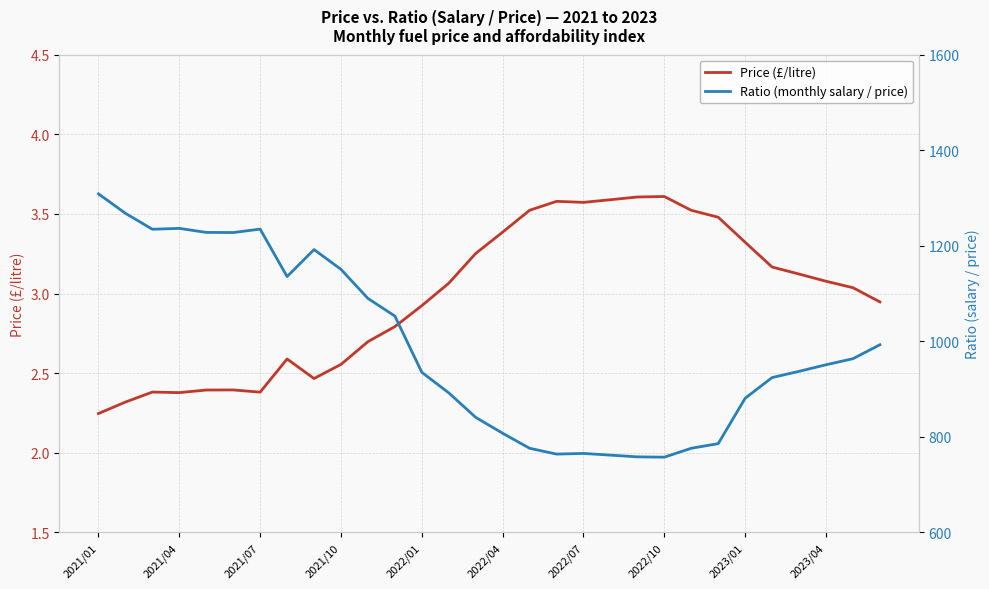

What is the smallest value displayed?

2.2